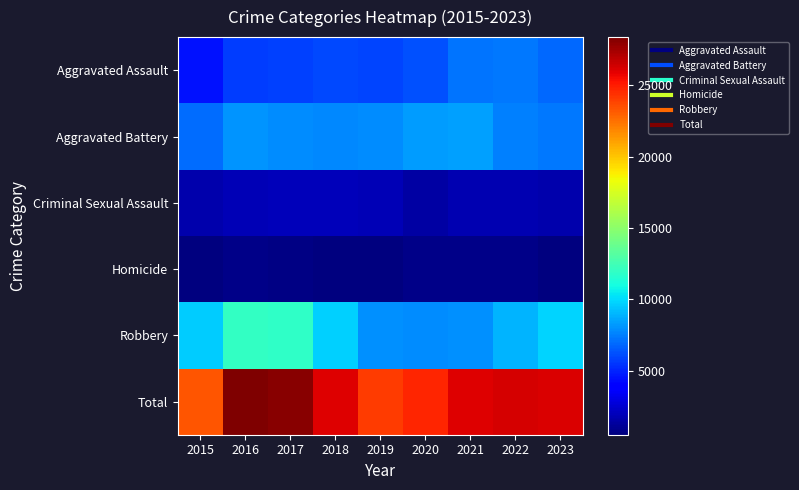

At which category does the chart reach its peak across all series?

2016